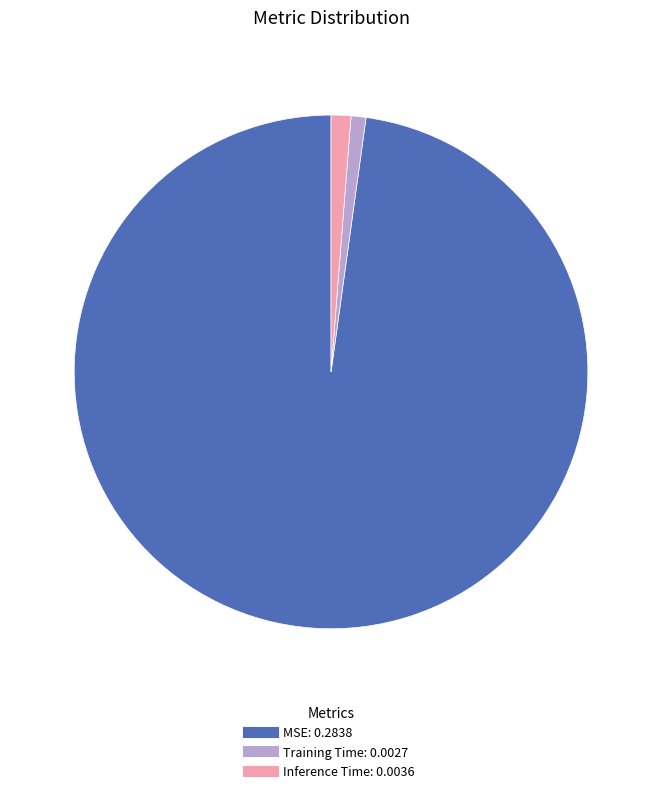

Is it true that MSE is 98% of the pie?

True